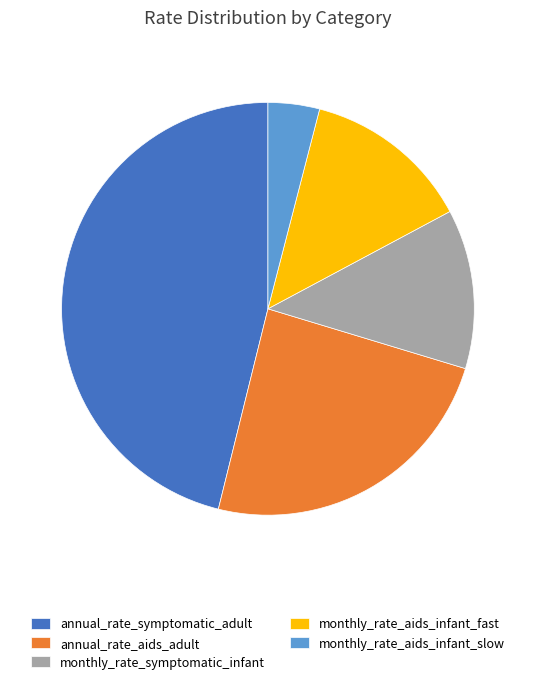

Which slice is the largest?

annual_rate_symptomatic_adult